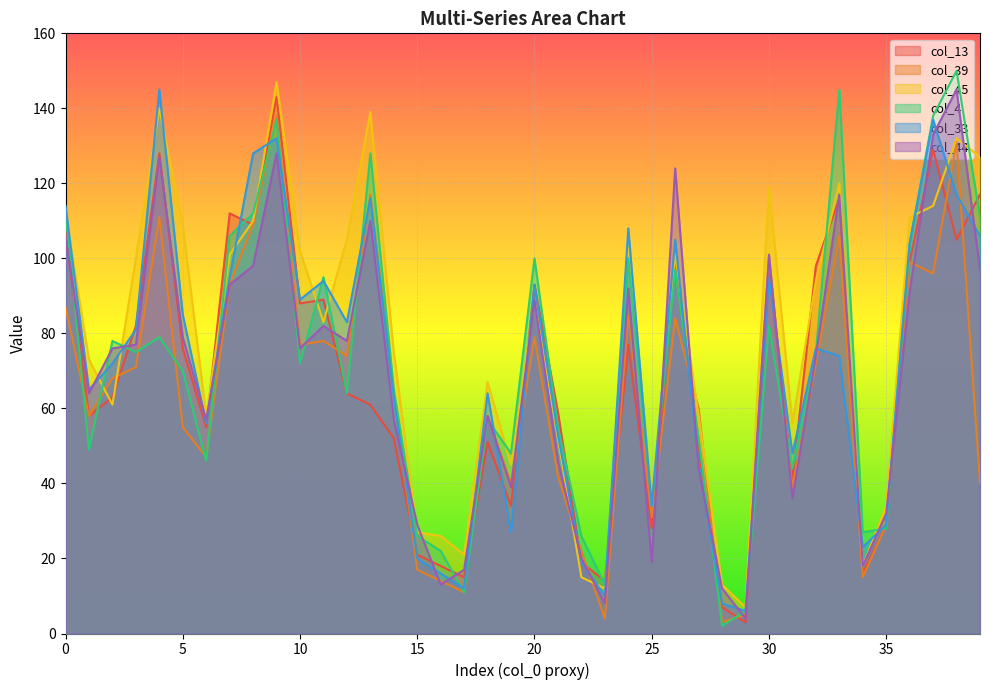

After their last crossing, which series has the higher values: col_44 or col_45?

col_45